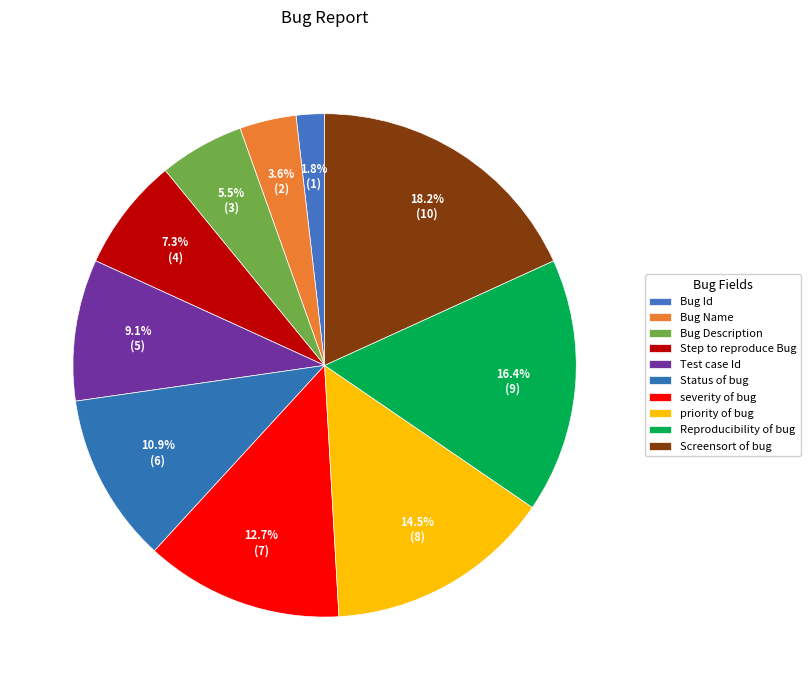

Which category has the smallest portion of the pie?

Bug Id